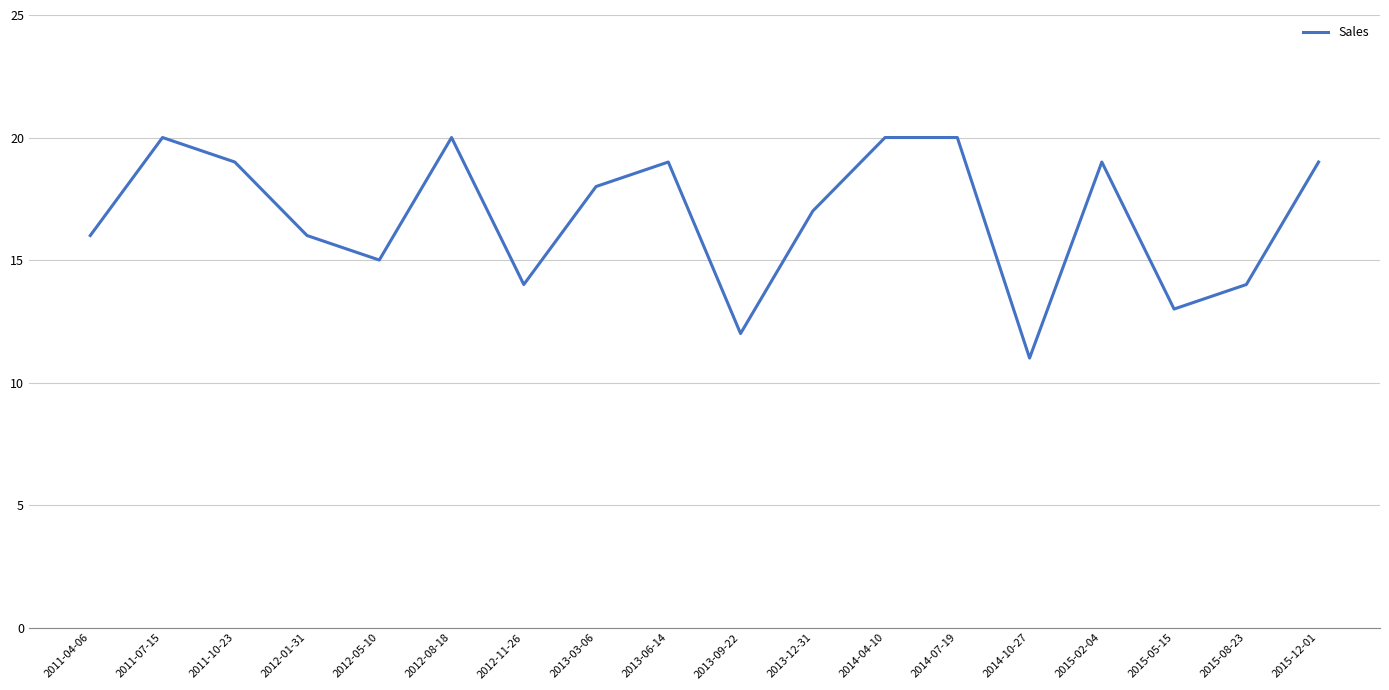

What position from the left is 2015-02-04?

15